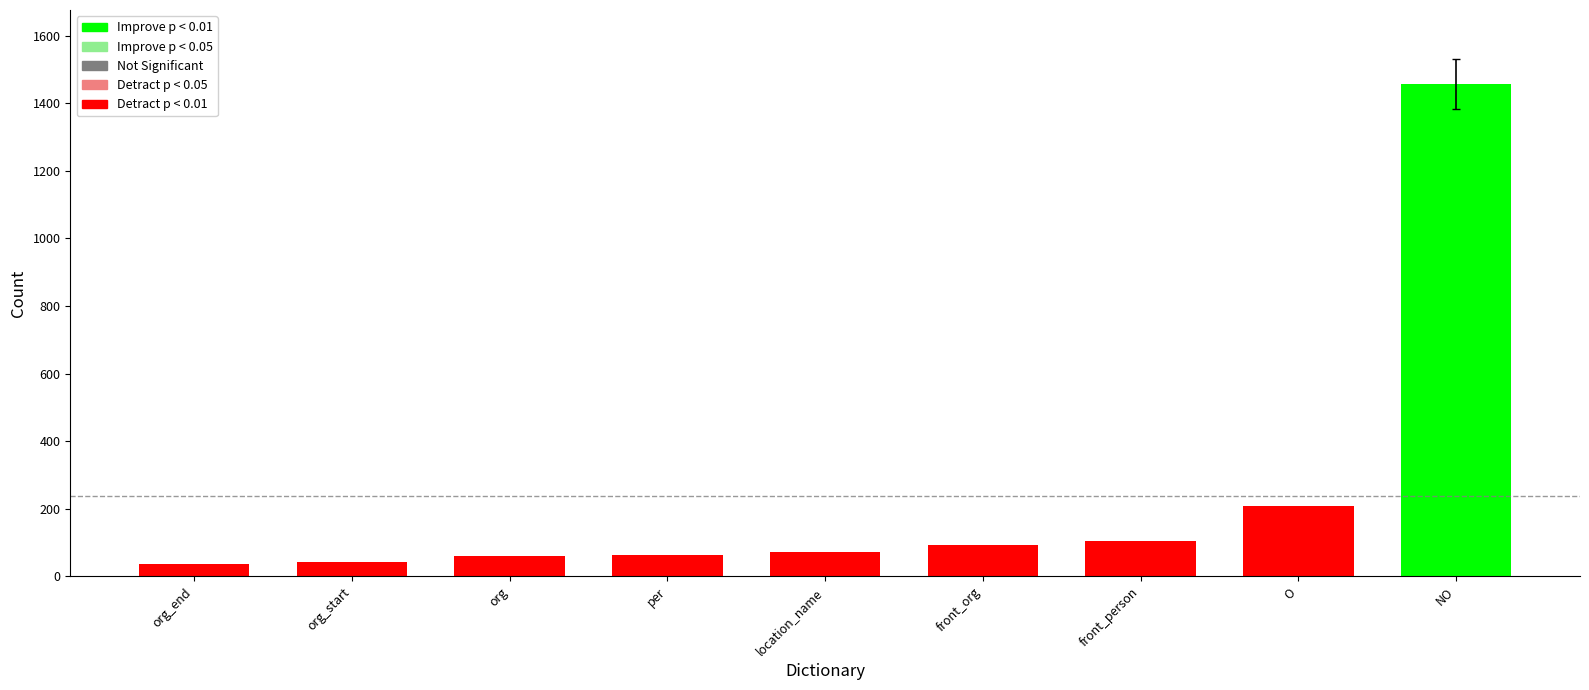

What is the change in value from front_org to org_start?

-50